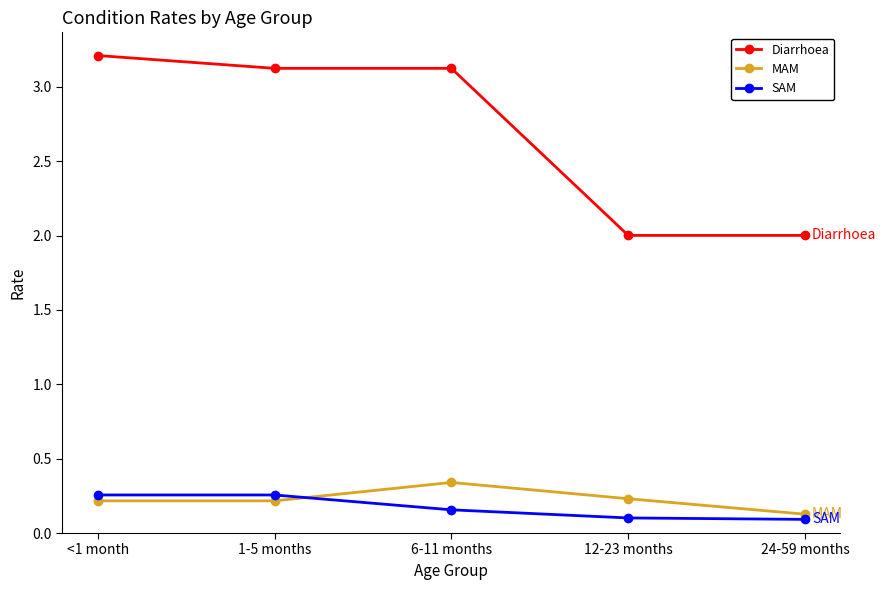

What is the label of the 5th point from the right?

<1 month